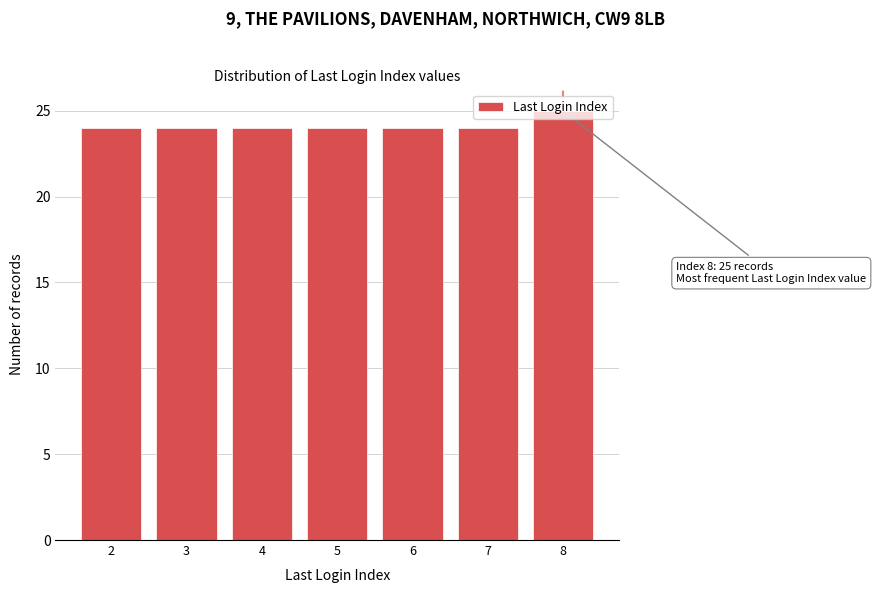

What is the smallest value displayed?

24